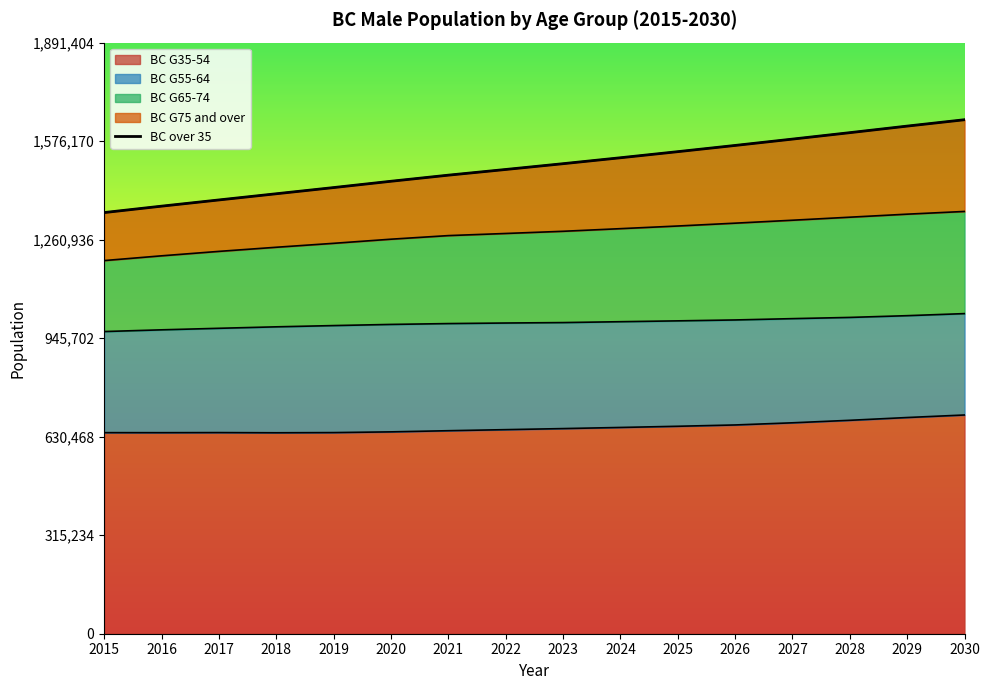

At which label is the value closest to 1496150?

2023